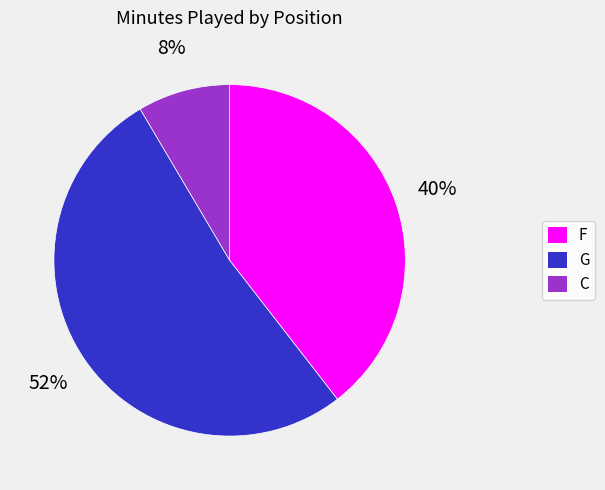

To the nearest percent, what is the combined percentage of C and G?

60%